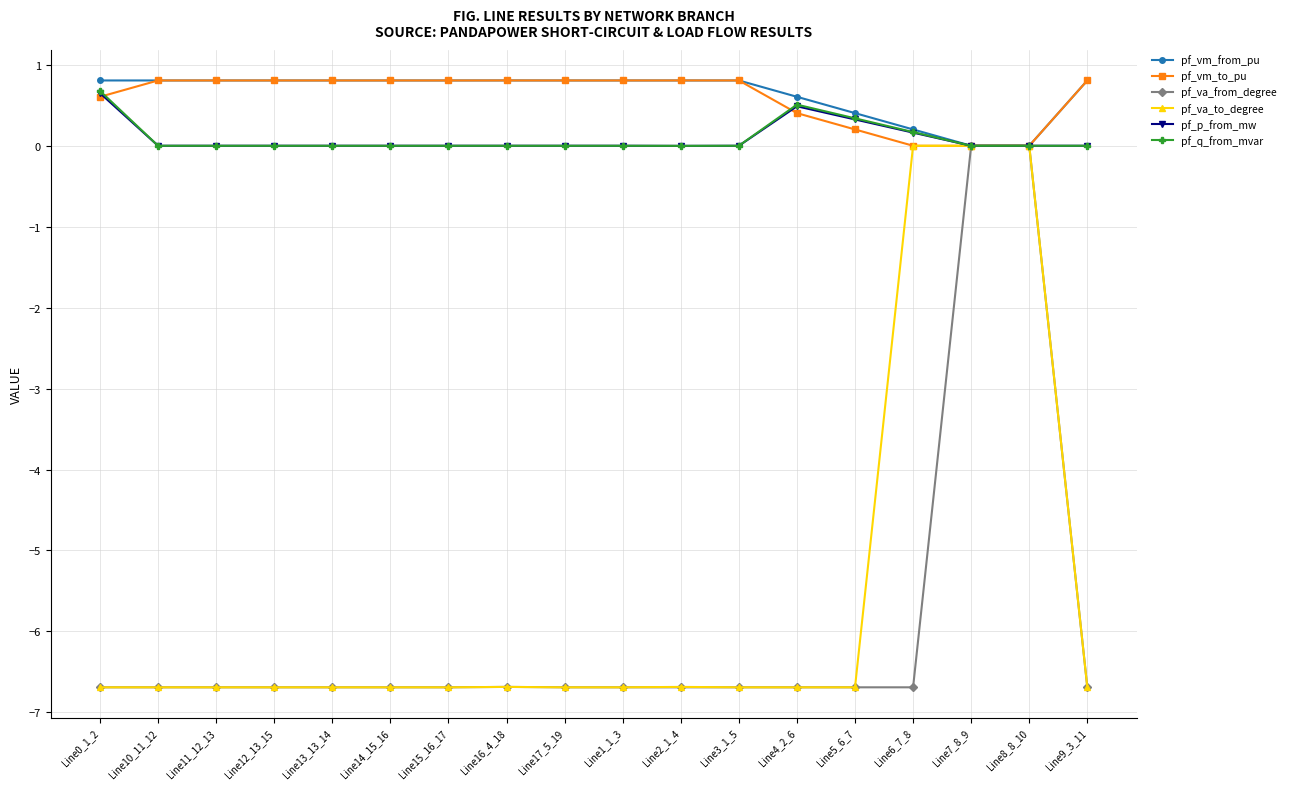

How many categories are shown in the chart?

18